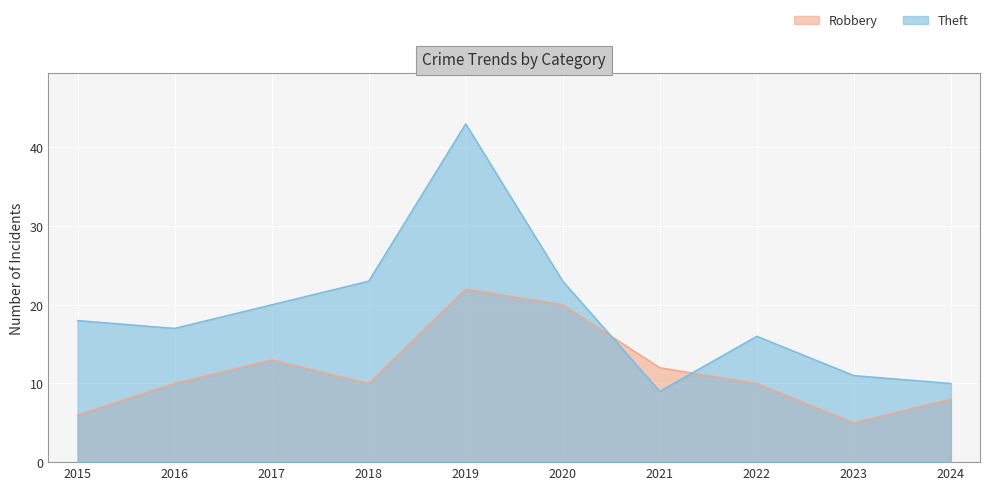

The Robbery series shows 10 at 2022. True or false?

True